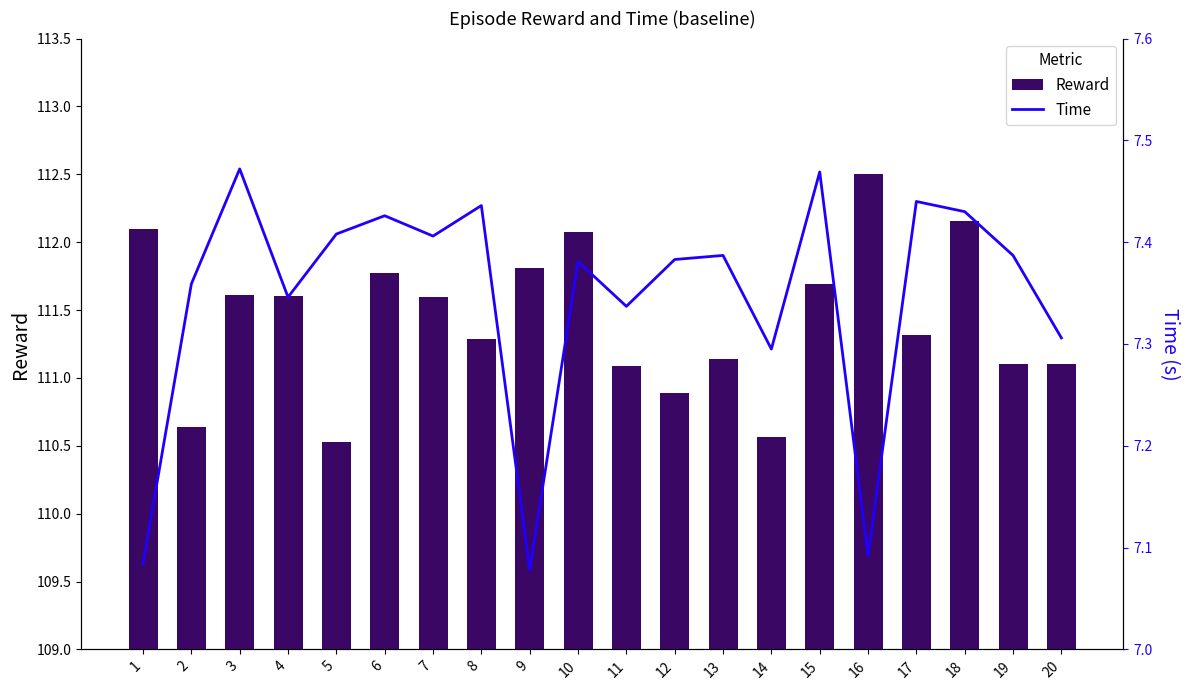

Reading left to right, what are all the values shown in this chart?

Reward: 1=112.1	2=110.6	3=111.6	4=111.6	5=110.5	6=111.8	7=111.6	8=111.3	9=111.8	10=112.1	11=111.1	12=110.9	13=111.1	14=110.6	15=111.7	16=112.5	17=111.3	18=112.2	19=111.1	20=111.1
Time: 1=7.1	2=7.4	3=7.5	4=7.3	5=7.4	6=7.4	7=7.4	8=7.4	9=7.1	10=7.4	11=7.3	12=7.4	13=7.4	14=7.3	15=7.5	16=7.1	17=7.4	18=7.4	19=7.4	20=7.3